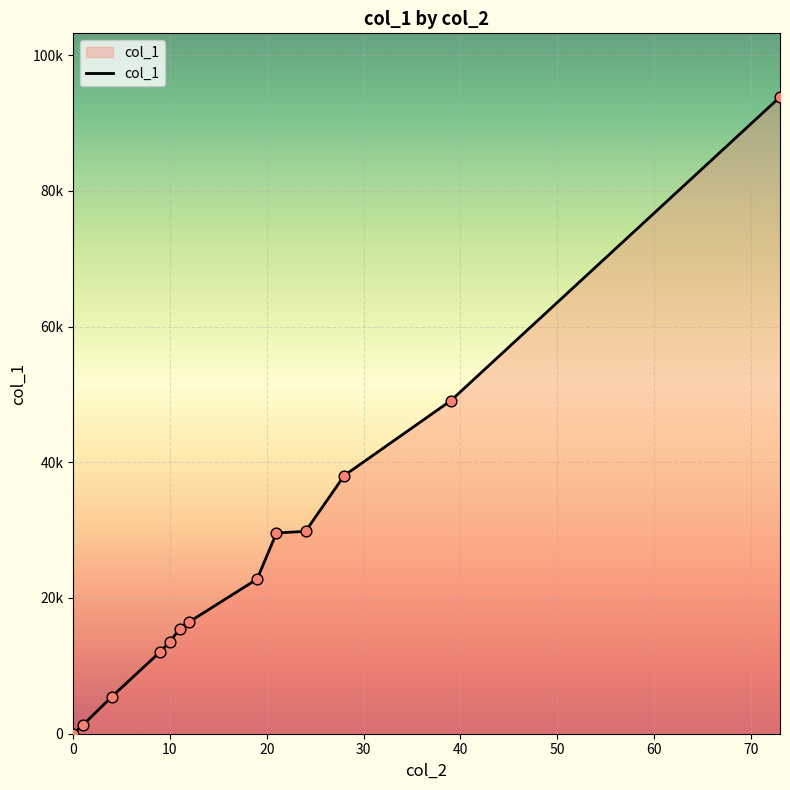

Does the chart have visible grid lines?

Yes